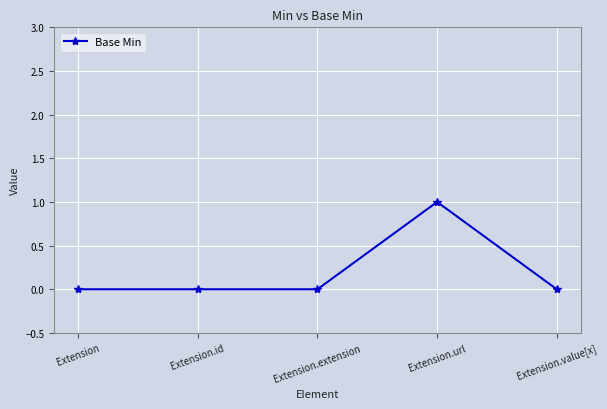

Between Extension.id and Extension.url, which is larger?

Extension.url